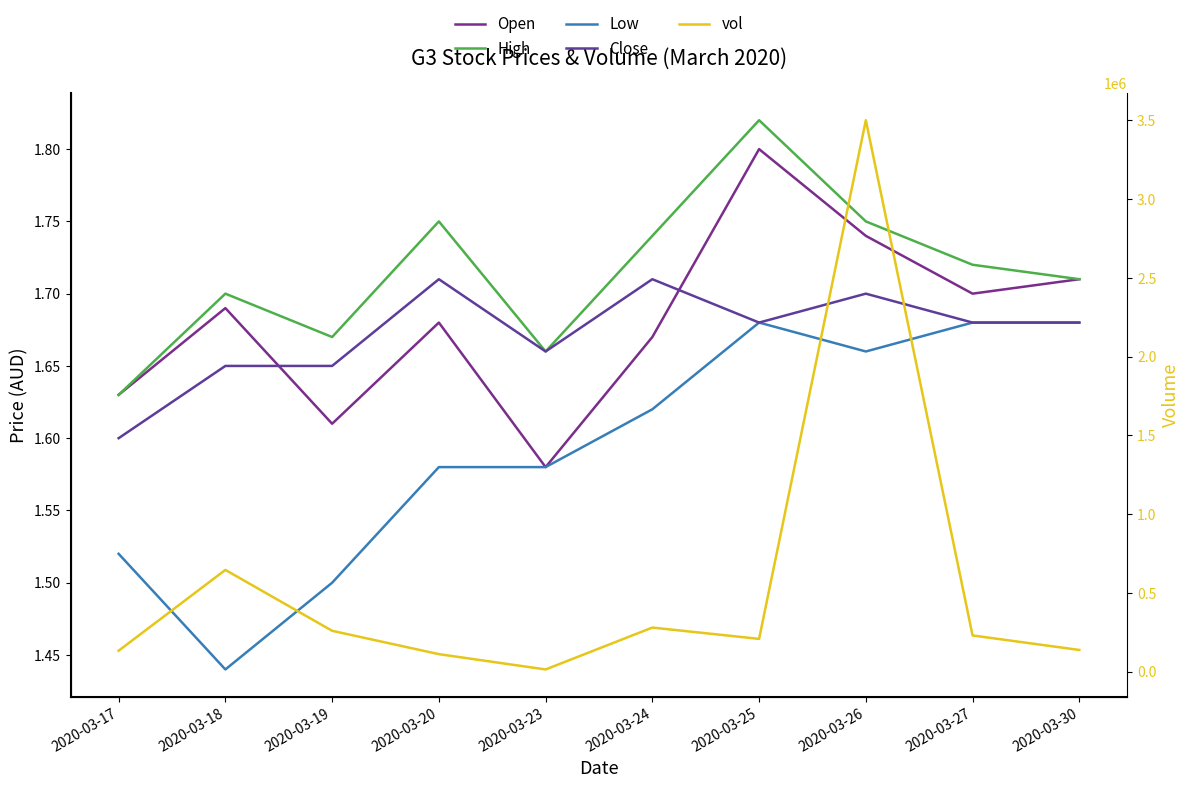

Reading right to left, extract all data points from this chart.

Open: 1.7	1.7	1.7	1.8	1.7	1.6	1.7	1.6	1.7	1.6
High: 1.7	1.7	1.8	1.8	1.7	1.7	1.8	1.7	1.7	1.6
Low: 1.7	1.7	1.7	1.7	1.6	1.6	1.6	1.5	1.4	1.5
Close: 1.7	1.7	1.7	1.7	1.7	1.7	1.7	1.6	1.6	1.6
vol: 137800.0	229900.0	3500000.0	208100.0	279900.0	14100.0	111200.0	259400.0	645900.0	133100.0